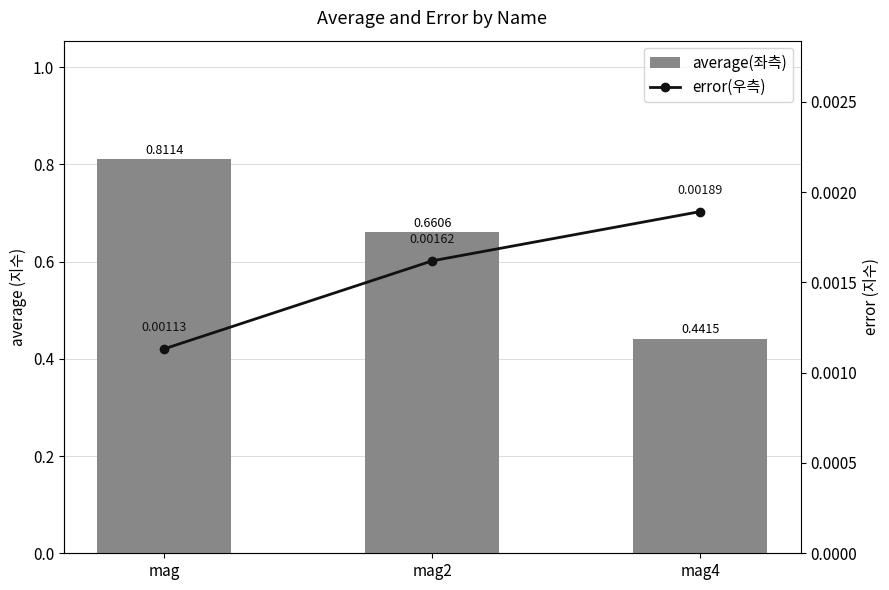

At how many categories does at least one series exceed 0?

3